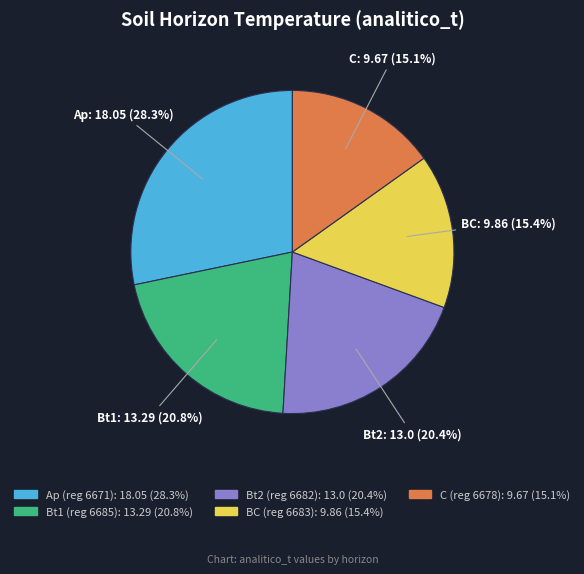

Does any single category account for the majority?

No